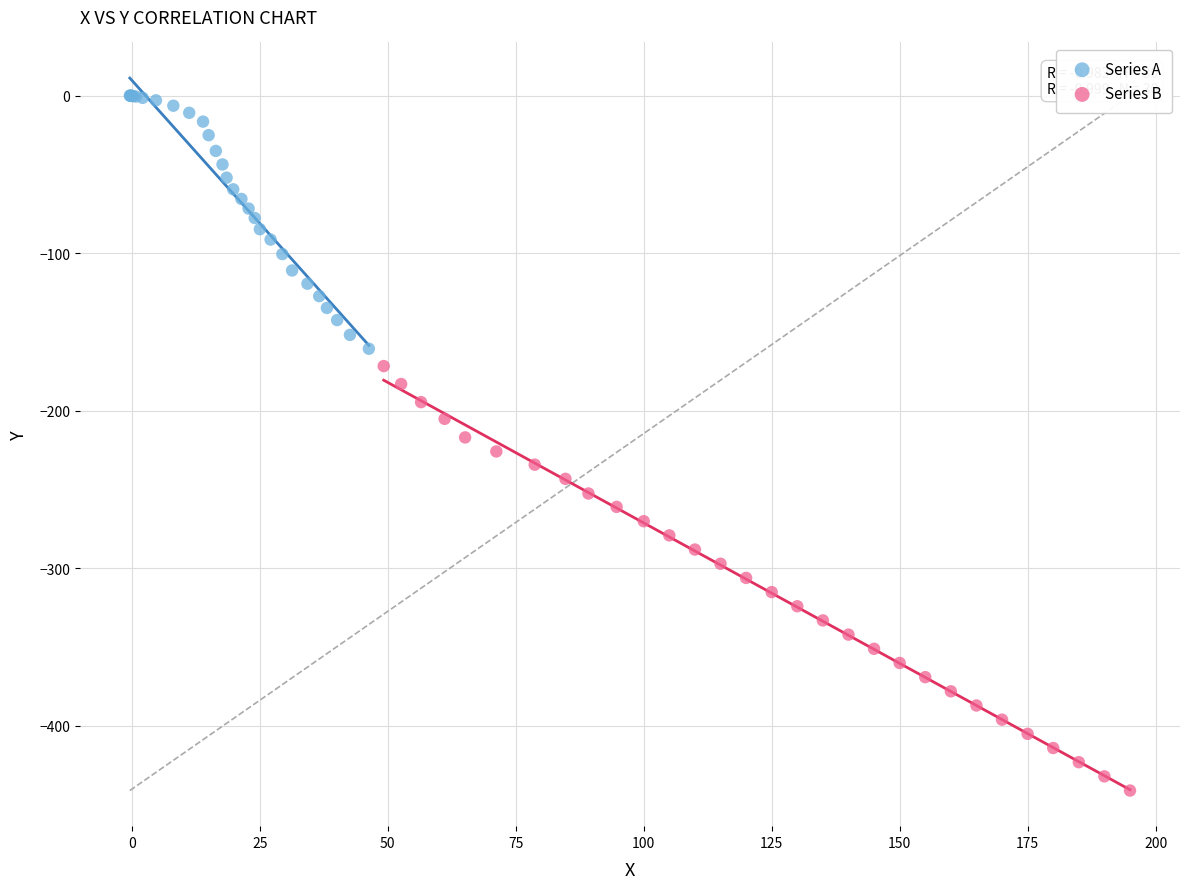

Which series contains the highest Y value?

Series A